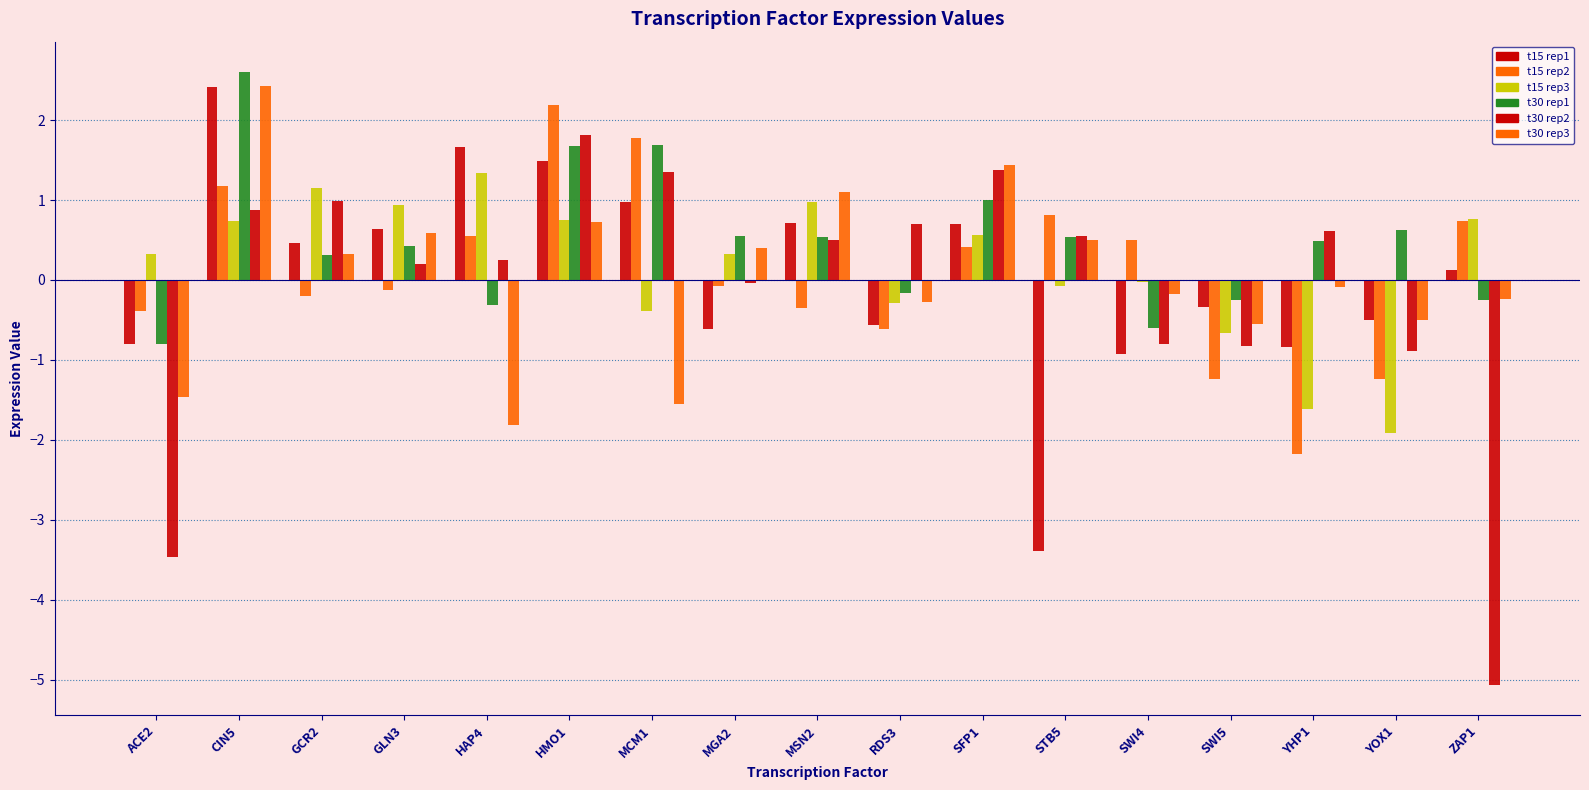

How many data points does each series have?

17